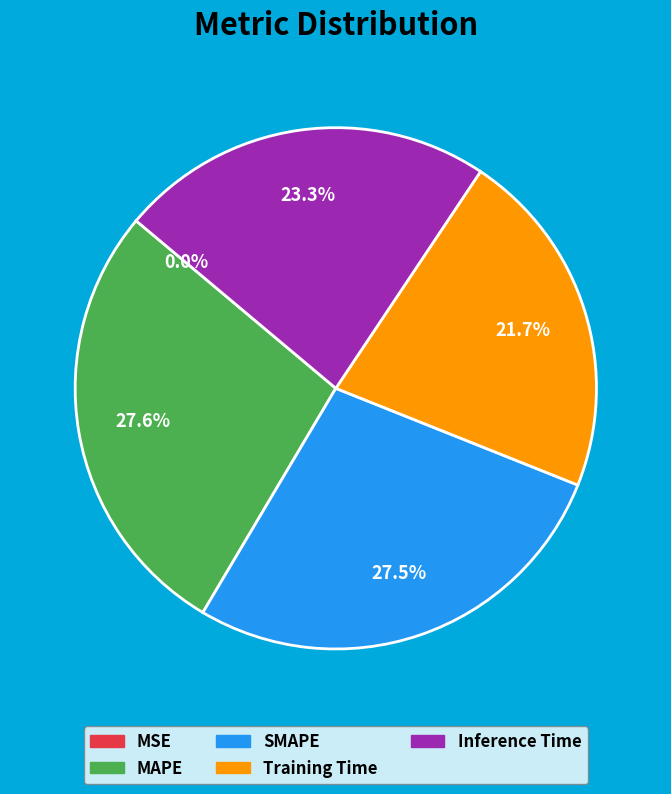

Is there a majority slice in this chart?

No